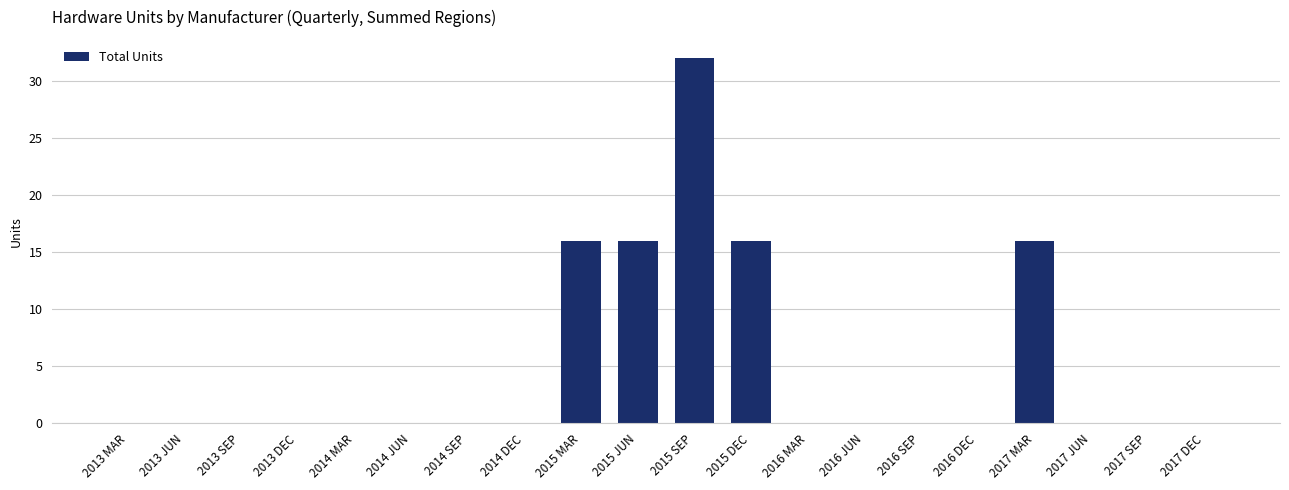

The chart shows a value of 6 at 2015 JUN. True or false?

False